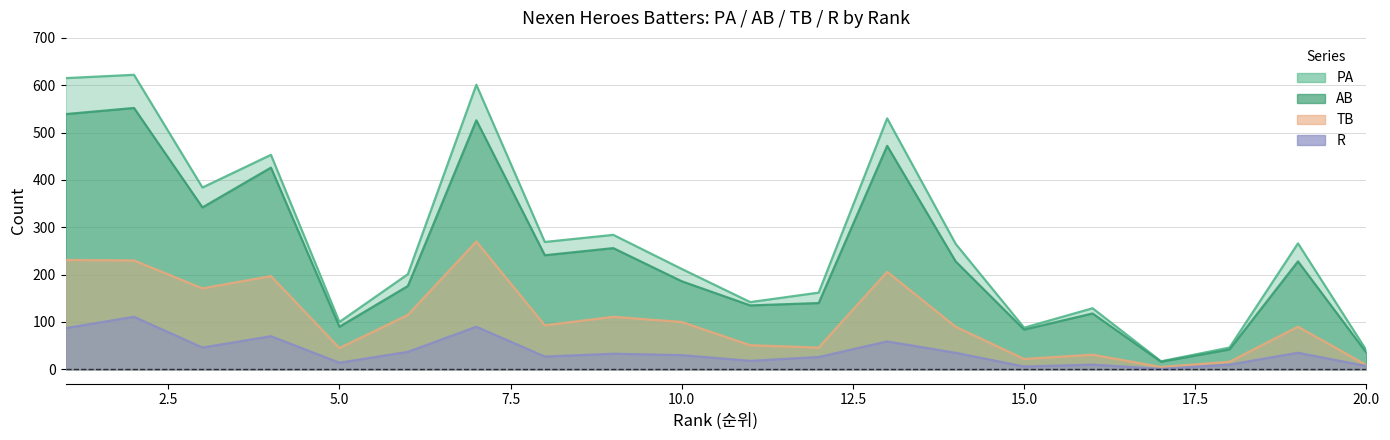

What is the difference between the maximum and minimum values in the AB series?

536